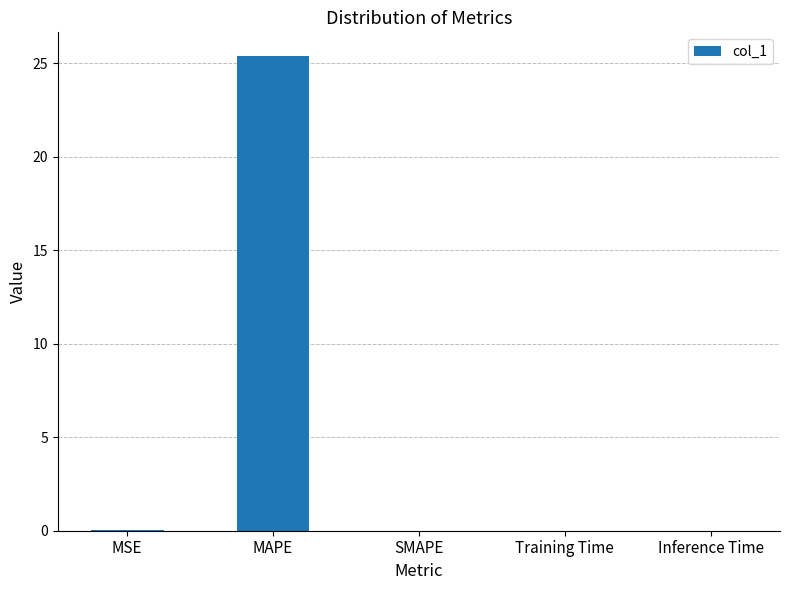

The chart shows a value of 17.7 at MAPE. True or false?

False